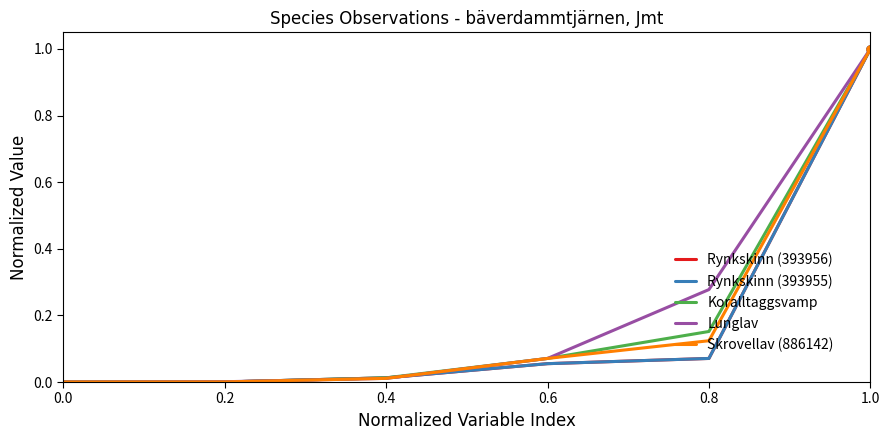

What is the difference between the maximum and minimum values in the Rynkskinn (393956) series?

1.0